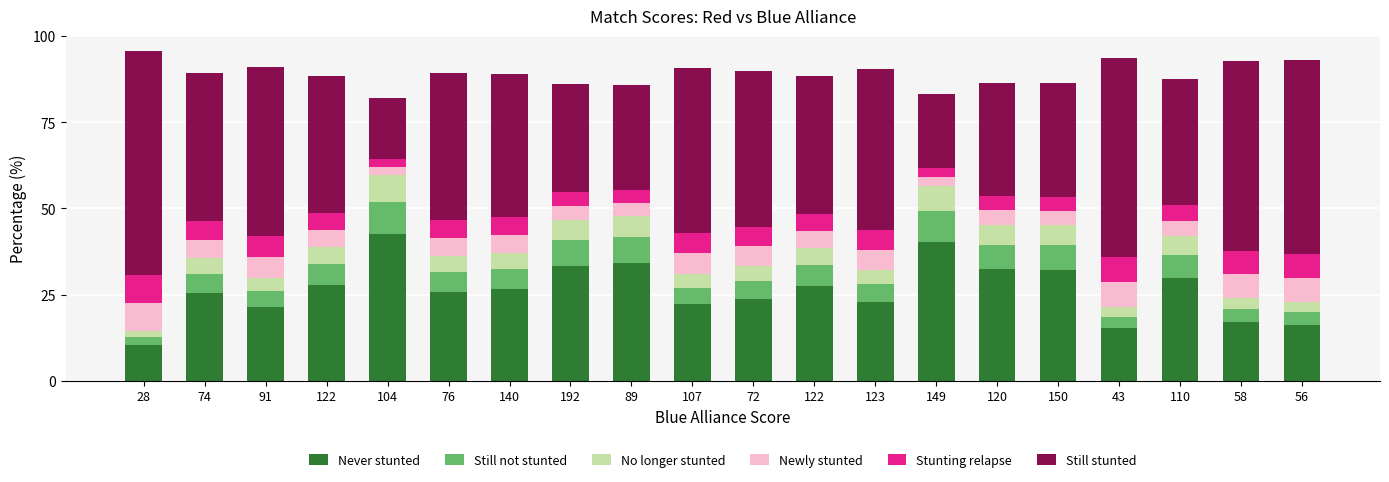

What are all the series names shown in the legend?

Never stunted, Still not stunted, No longer stunted, Newly stunted, Stunting relapse, Still stunted